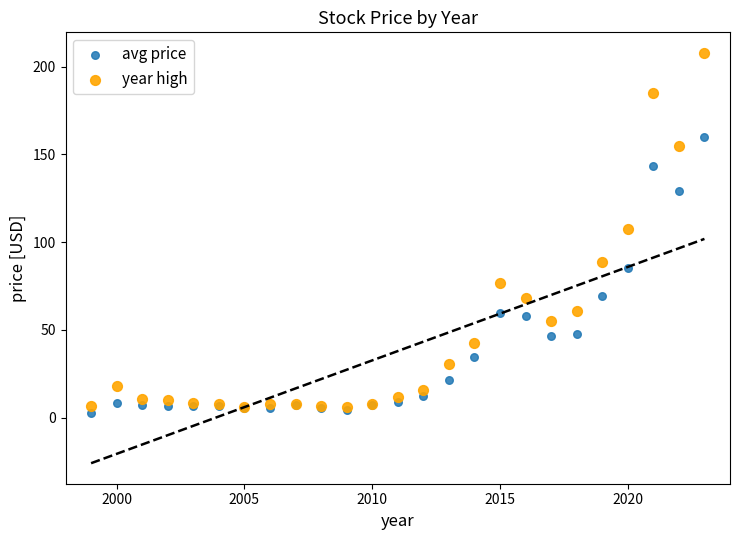

What are all the series names shown in the legend?

avg price, year high